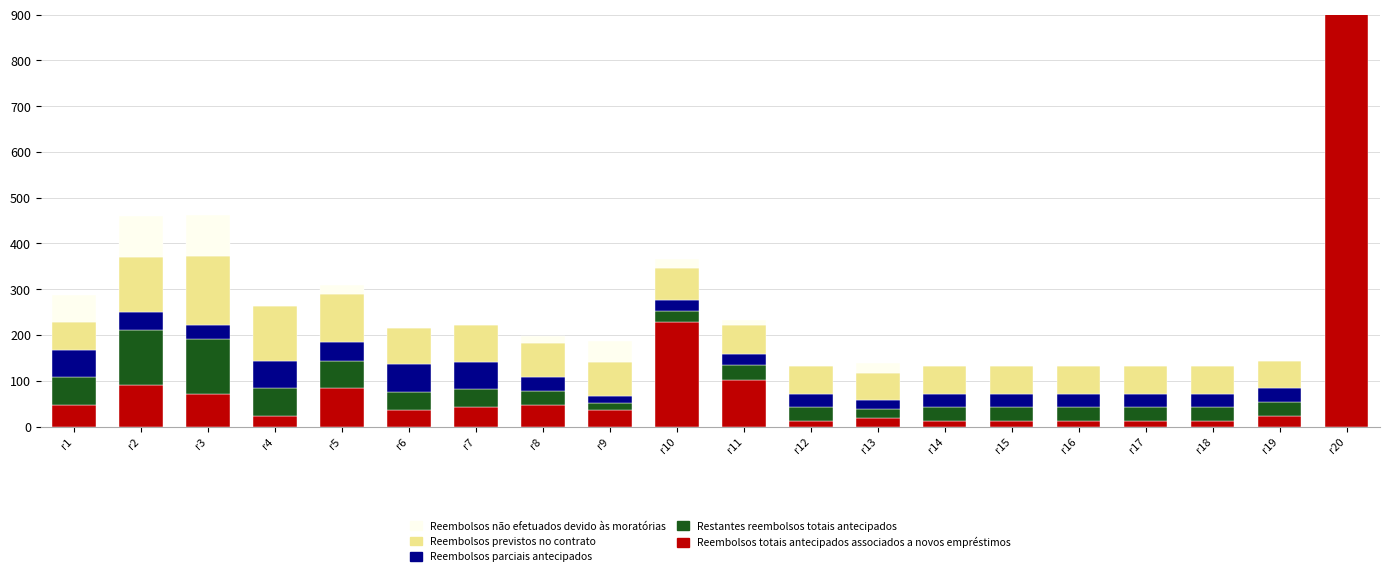

List the labels in order of Restantes reembolsos totais antecipados value, smallest first.

r9, r13, r20, r10, r8, r12, r14, r15, r16, r17, r18, r19, r11, r6, r7, r1, r4, r5, r2, r3